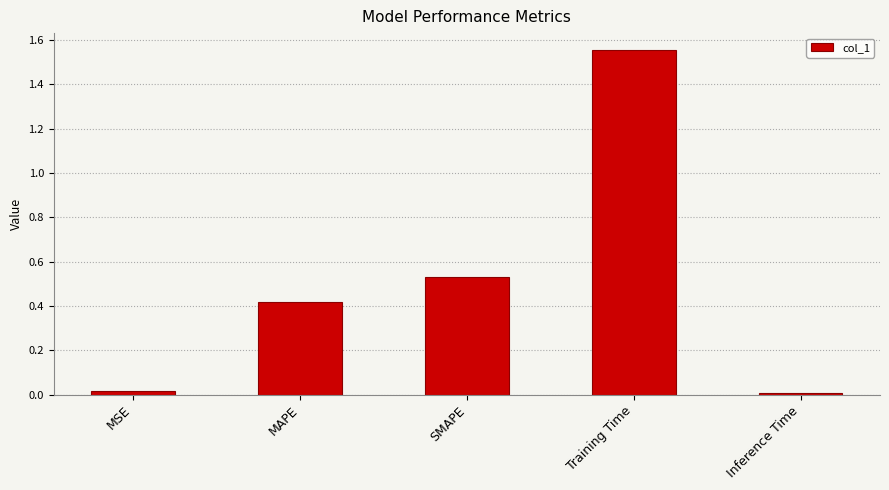

How many bars are there in total?

5